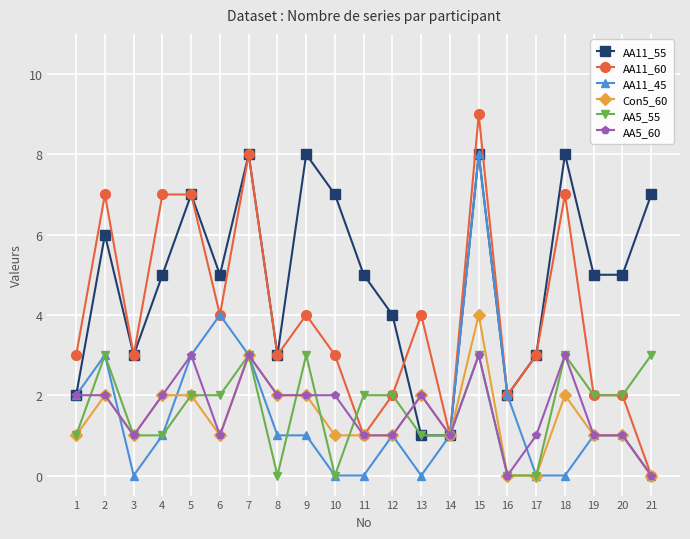

How many AA5_55 values are between 1 and 3?

17